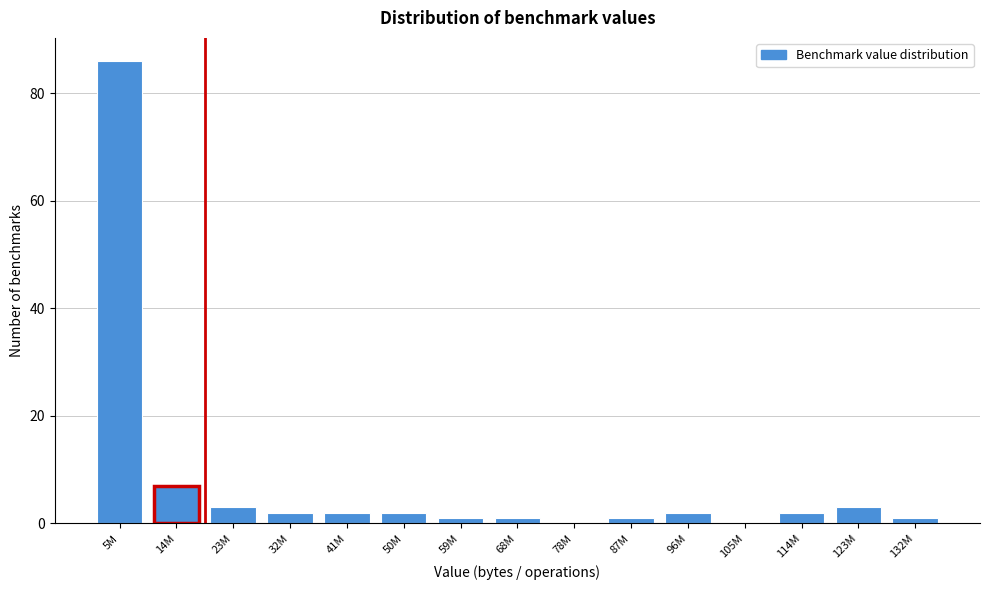

Reading left to right, what are all the values shown in this chart?

5M=86	14M=7	23M=3	32M=2	41M=2	50M=2	59M=1	68M=1	78M=0	87M=1	96M=2	105M=0	114M=2	123M=3	132M=1